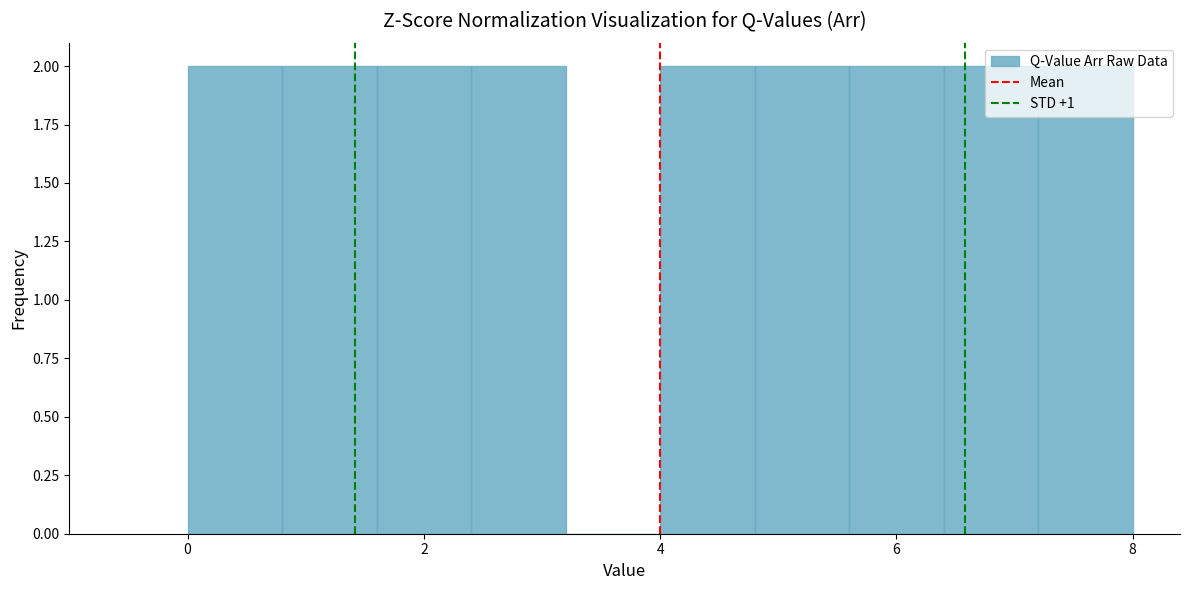

How tall is the bar that spans 4.0 to 4.8 on the x-axis? The values are not printed on the chart, so give them approximately, as read against the axis.

2